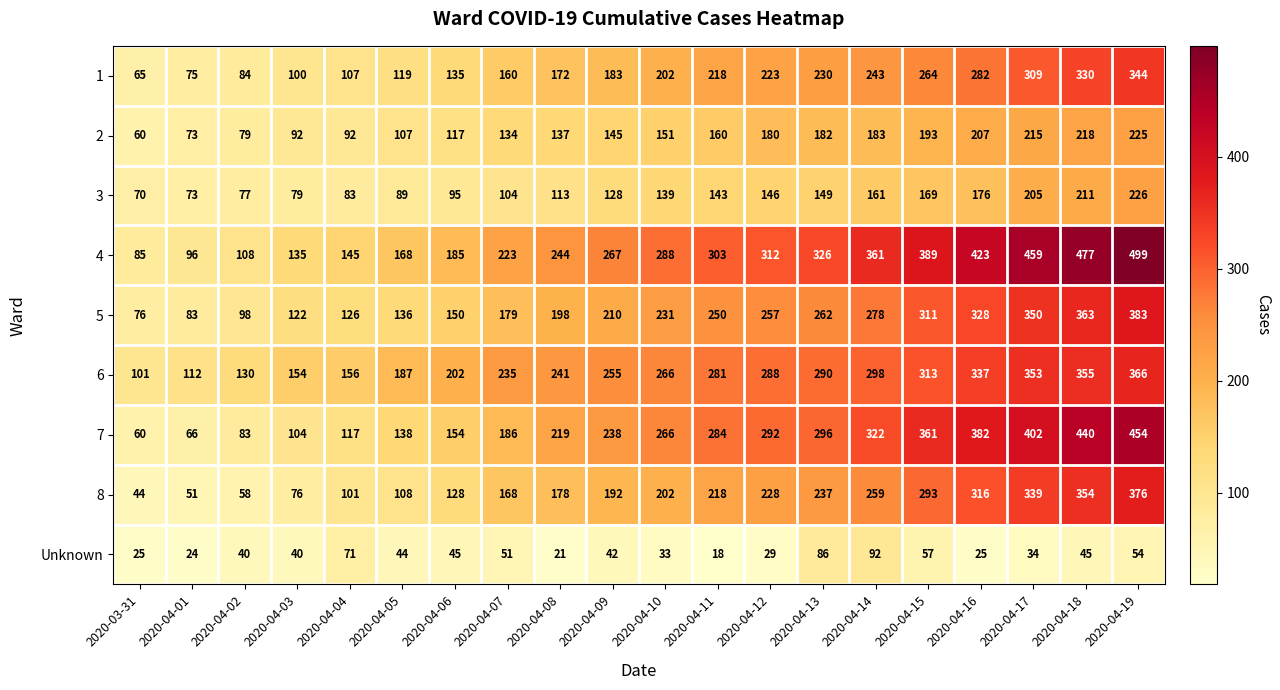

Which category has the highest value across all series?

2020-04-19